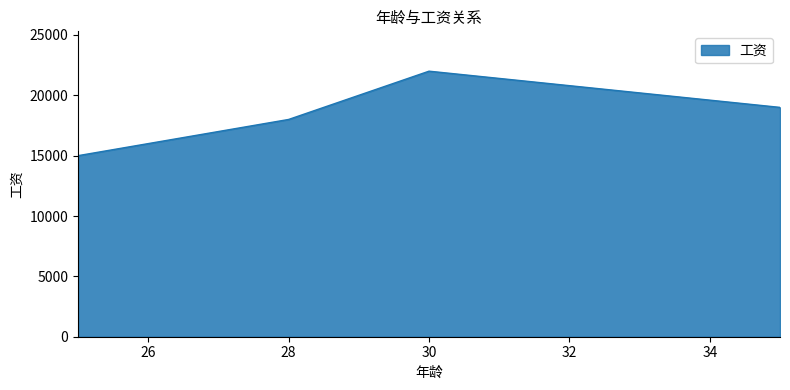

What is the smallest value displayed?

15000